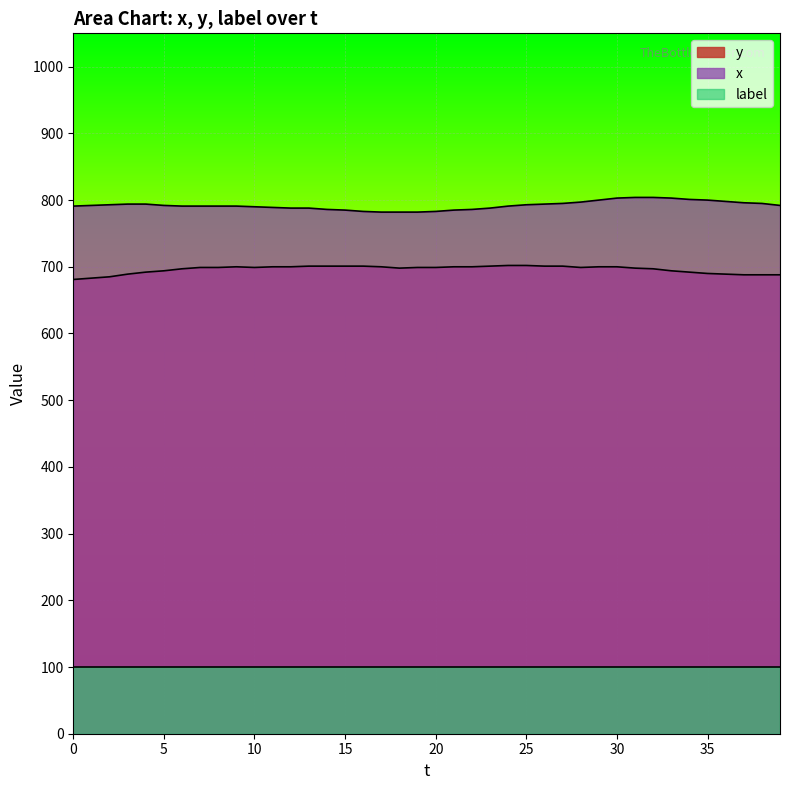

True or false: y and label cross at least once.

False